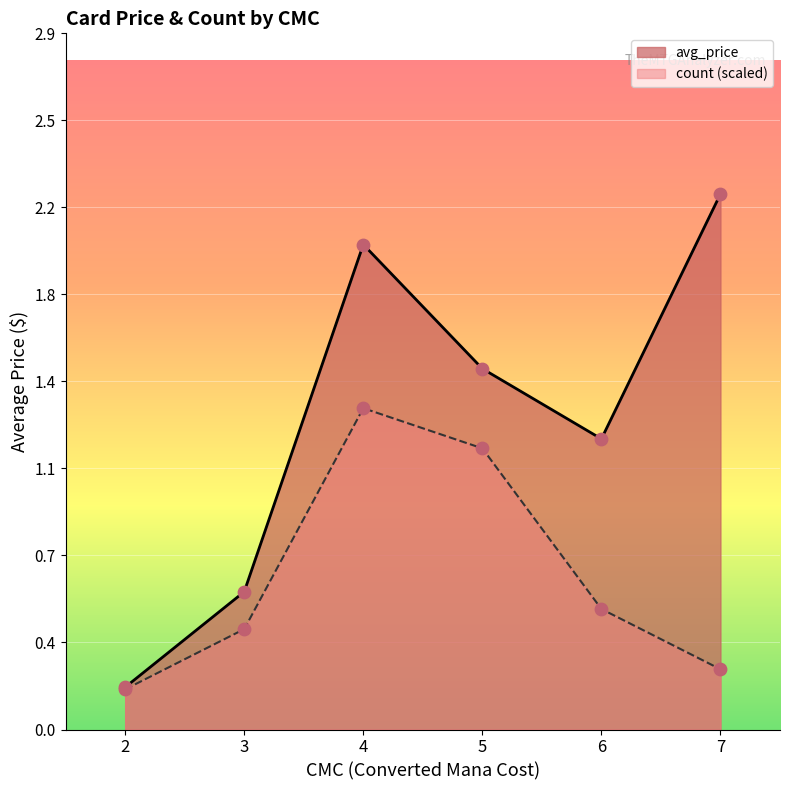

At which category is the sum across all series the highest?

4